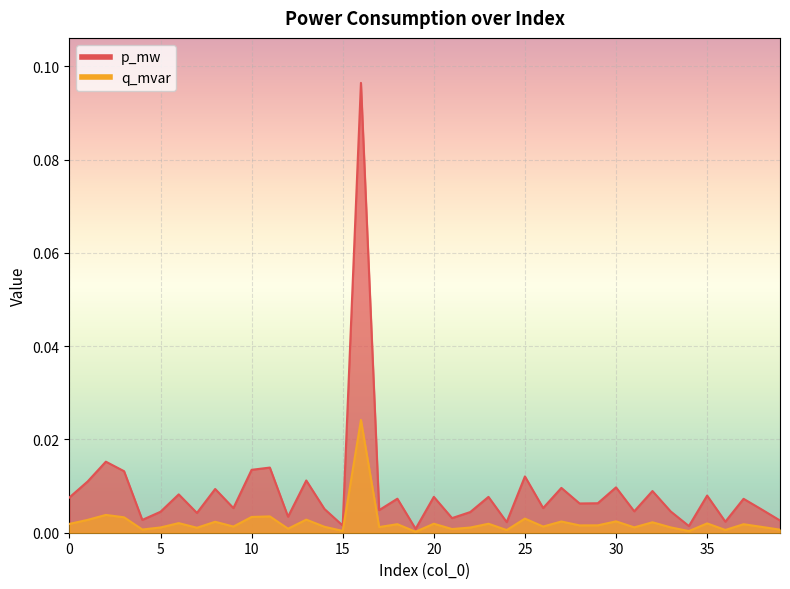

Which category has the lowest value in the q_mvar series?

19